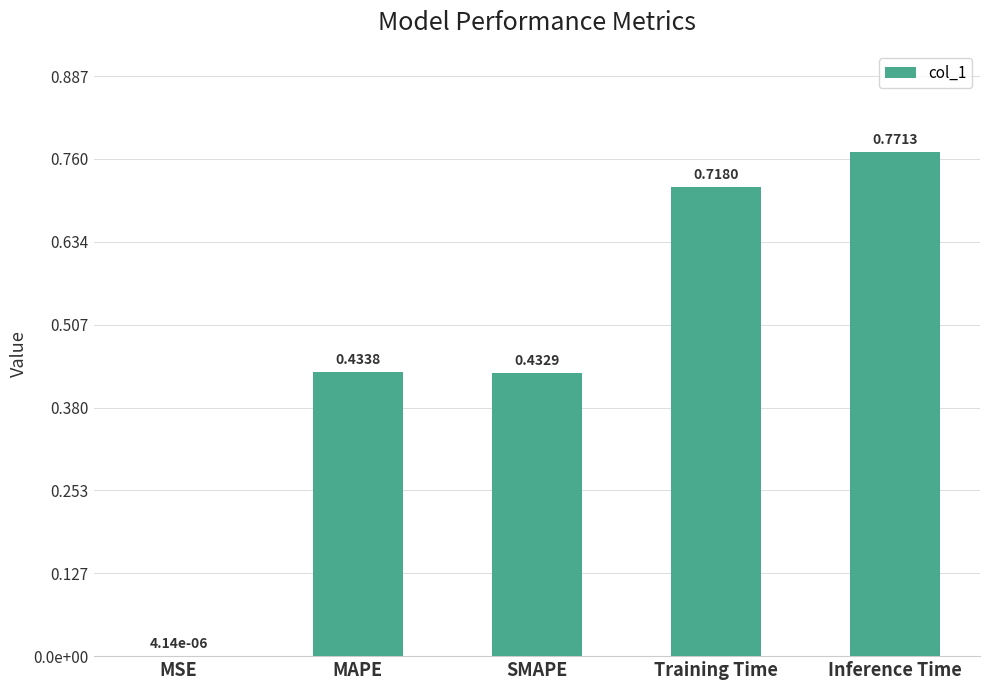

What is the average value?

0.5